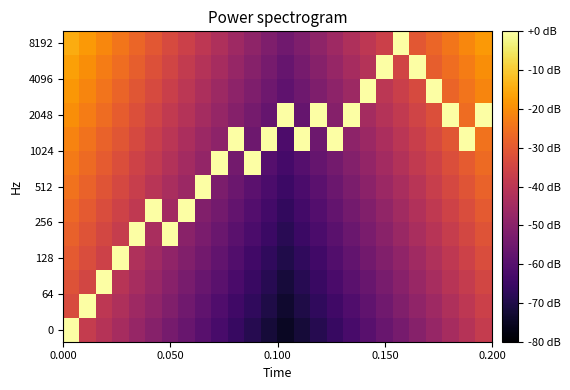

Reading left to right, list all the values displayed in this chart.

row_0: 0.0	-38.1	-41.2	-44.2	-47.3	-50.4	-53.5	-56.5	-59.6	-62.7	-65.8	-68.8	-71.9	-75.0	-71.9	-68.8	-65.8	-62.7	-59.6	-56.5	-53.5	-50.4	-47.3	-44.2	-41.2	-38.1
row_1: -33.3	0.0	-39.5	-42.6	-45.6	-48.7	-51.8	-54.9	-57.9	-61.0	-64.1	-67.2	-70.3	-73.3	-70.3	-67.2	-64.1	-61.0	-57.9	-54.9	-51.8	-48.7	-45.6	-42.6	-39.5	-36.4
row_2: -31.7	-34.7	0.0	-40.9	-44.0	-47.1	-50.1	-53.2	-56.3	-59.4	-62.4	-65.5	-68.6	-71.7	-68.6	-65.5	-62.4	-59.4	-56.3	-53.2	-50.1	-47.1	-44.0	-40.9	-37.8	-34.7
row_3: -30.0	-33.1	-36.2	0.0	-42.3	-45.4	-48.5	-51.5	-54.6	-57.7	-60.8	-63.8	-66.9	-70.0	-66.9	-63.8	-60.8	-57.7	-54.6	-51.5	-48.5	-45.4	-42.3	-39.2	-36.2	-33.1
row_4: -28.3	-31.4	-34.5	-37.6	0.0	-43.7	0.0	-49.9	-52.9	-56.0	-59.1	-62.2	-65.3	-68.3	-65.3	-62.2	-59.1	-56.0	-52.9	-49.9	-46.8	-43.7	-40.6	-37.6	-34.5	-31.4
row_5: -26.7	-29.7	-32.8	-35.9	-39.0	0.0	-45.1	0.0	-51.3	-54.4	-57.4	-60.5	-63.6	-66.7	-63.6	-60.5	-57.4	-54.4	-51.3	-48.2	-45.1	-42.1	-39.0	-35.9	-32.8	-29.7
row_6: -25.0	-28.1	-31.2	-34.2	-37.3	-40.4	-43.5	-46.5	0.0	-52.7	-55.8	-58.8	-61.9	-65.0	-61.9	-58.8	-55.8	-52.7	-49.6	-46.5	-43.5	-40.4	-37.3	-34.2	-31.2	-28.1
row_7: -23.3	-26.4	-29.5	-32.6	-35.6	-38.7	-41.8	-44.9	-47.9	0.0	-54.1	0.0	-60.3	-63.3	-60.3	-57.2	-54.1	-51.0	-47.9	-44.9	-41.8	-38.7	-35.6	-32.6	-29.5	-26.4
row_8: -21.7	-24.7	-27.8	-30.9	-34.0	-37.1	-40.1	-43.2	-46.3	-49.4	0.0	-55.5	0.0	-61.7	0.0	-55.5	0.0	-49.4	-46.3	-43.2	-40.1	-37.1	-34.0	-30.9	0.0	-24.7
row_9: -20.0	-23.1	-26.2	-29.2	-32.3	-35.4	-38.5	-41.5	-44.6	-47.7	-50.8	-53.8	-56.9	0.0	-56.9	0.0	-50.8	0.0	-44.6	-41.5	-38.5	-35.4	-32.3	0.0	-26.2	0.0
row_10: -18.3	-21.4	-24.5	-27.6	-30.6	-33.7	-36.8	-39.9	-42.9	-46.0	-49.1	-52.2	-55.3	-58.3	-55.3	-52.2	-49.1	-46.0	0.0	-39.9	-36.8	-33.7	0.0	-27.6	-24.5	-21.4
row_11: -16.7	-19.7	-22.8	-25.9	-29.0	-32.1	-35.1	-38.2	-41.3	-44.4	-47.4	-50.5	-53.6	-56.7	-53.6	-50.5	-47.4	-44.4	-41.3	0.0	-35.1	0.0	-29.0	-25.9	-22.8	-19.7
row_12: -15.0	-18.1	-21.2	-24.2	-27.3	-30.4	-33.5	-36.5	-39.6	-42.7	-45.8	-48.8	-51.9	-55.0	-51.9	-48.8	-45.8	-42.7	-39.6	-36.5	0.0	-30.4	-27.3	-24.2	-21.2	-18.1